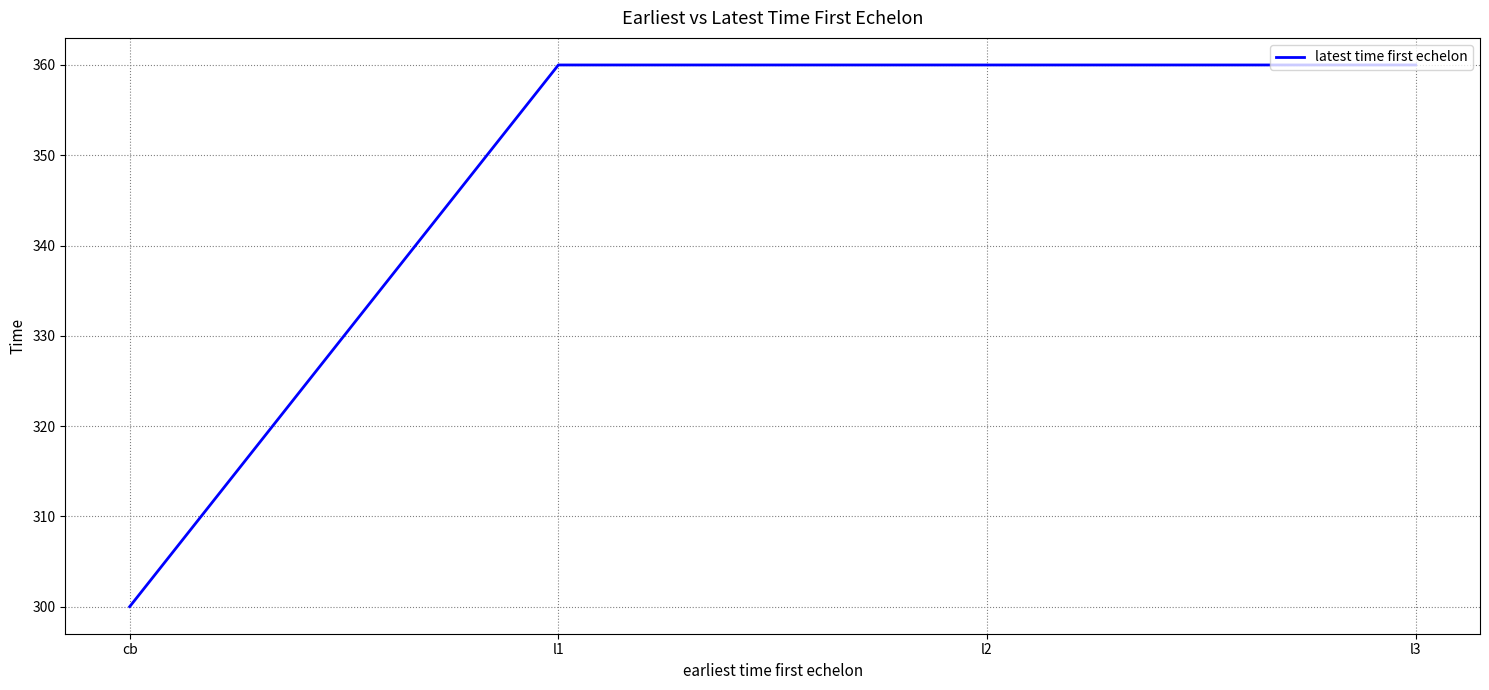

What is the smallest value displayed?

300